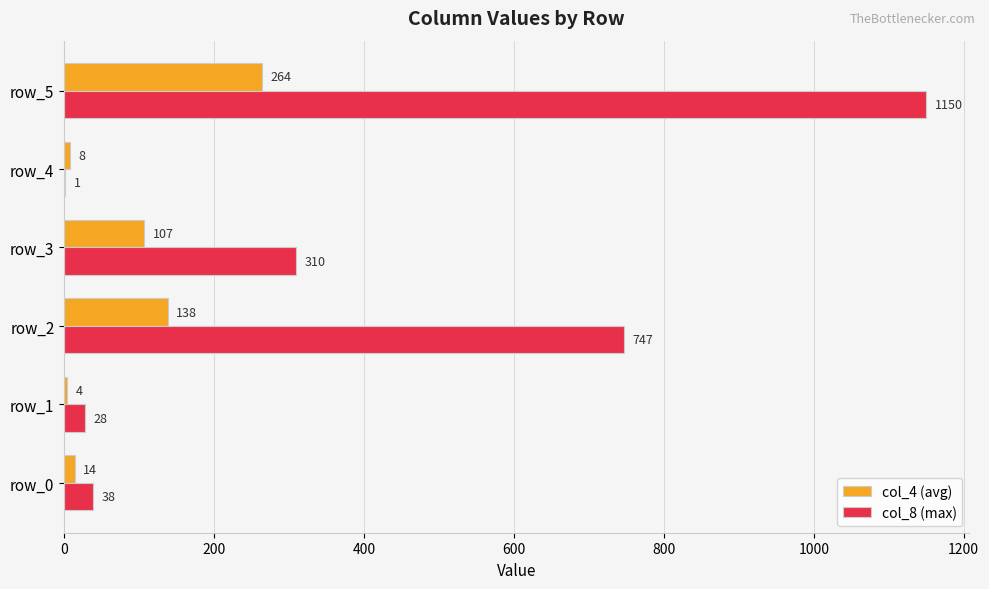

At which label is col_8 (max) closest to 575?

row_2